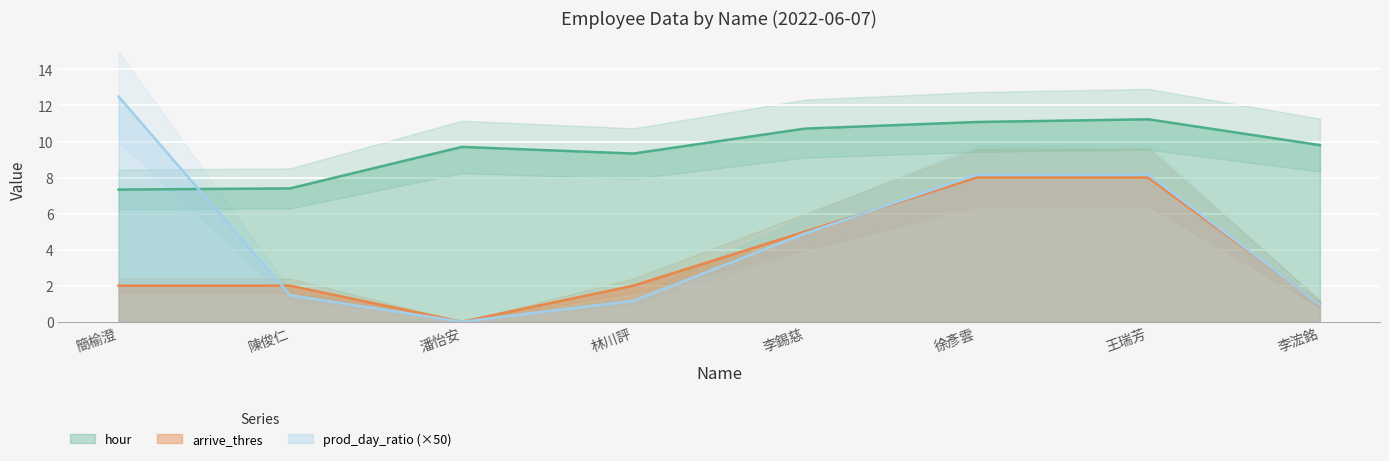

At which label is prod_day_ratio closest to 6?

李錫慈